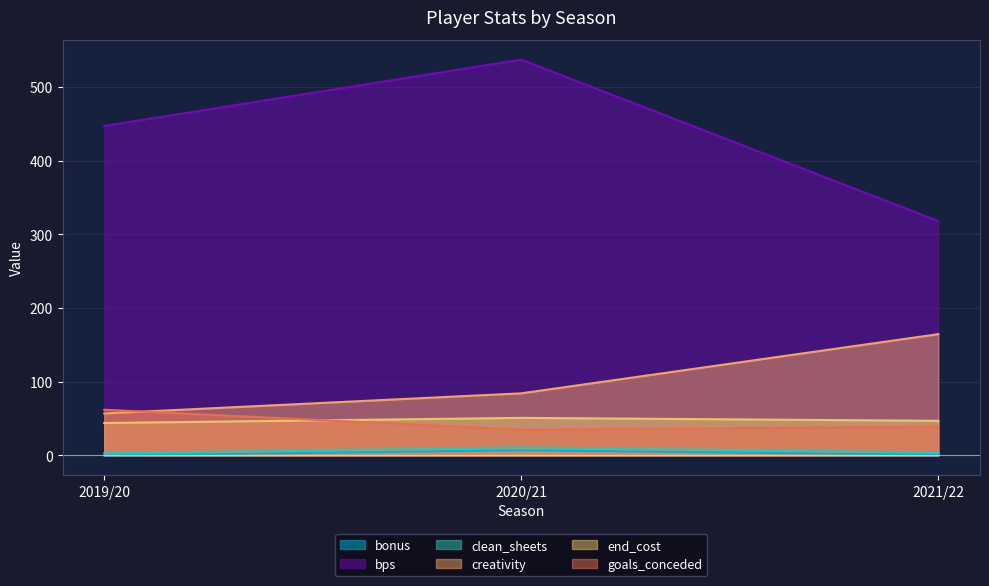

What is the average value of the clean_sheets series?

6.0